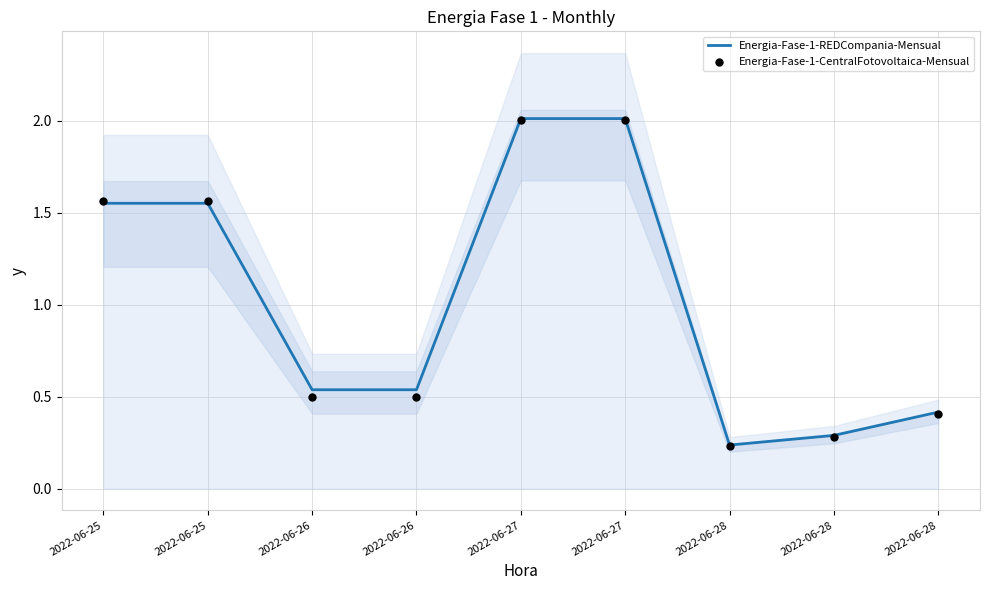

What are all the series names shown in the legend?

Energia-Fase-1-REDCompania-Mensual, Energia-Fase-1-CentralFotovoltaica-Mensual